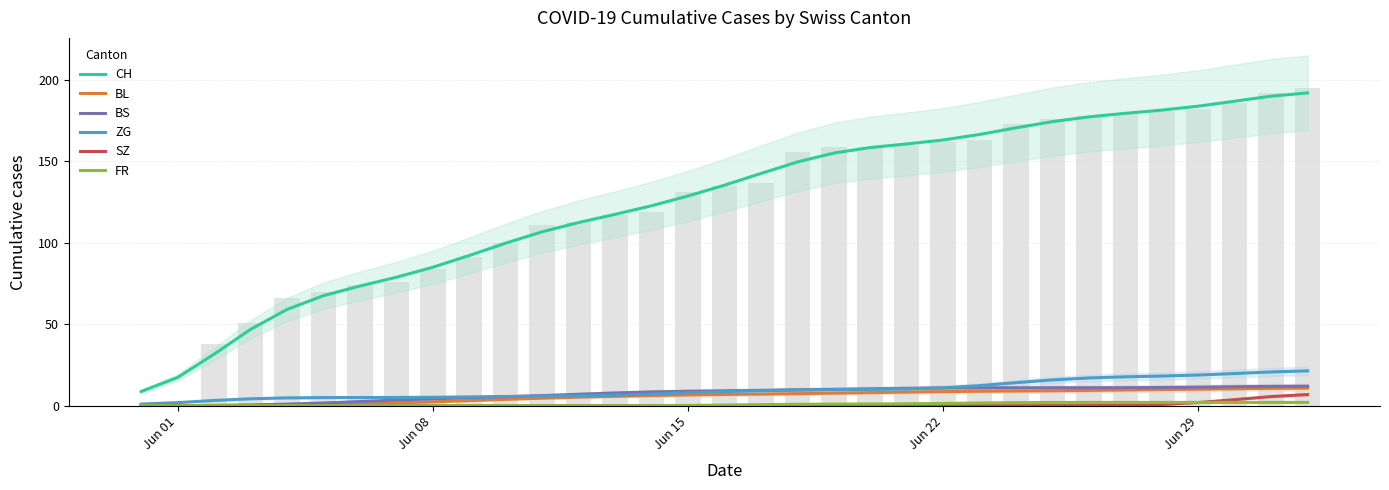

Are the bars grouped side by side (vs. stacked)?

Yes